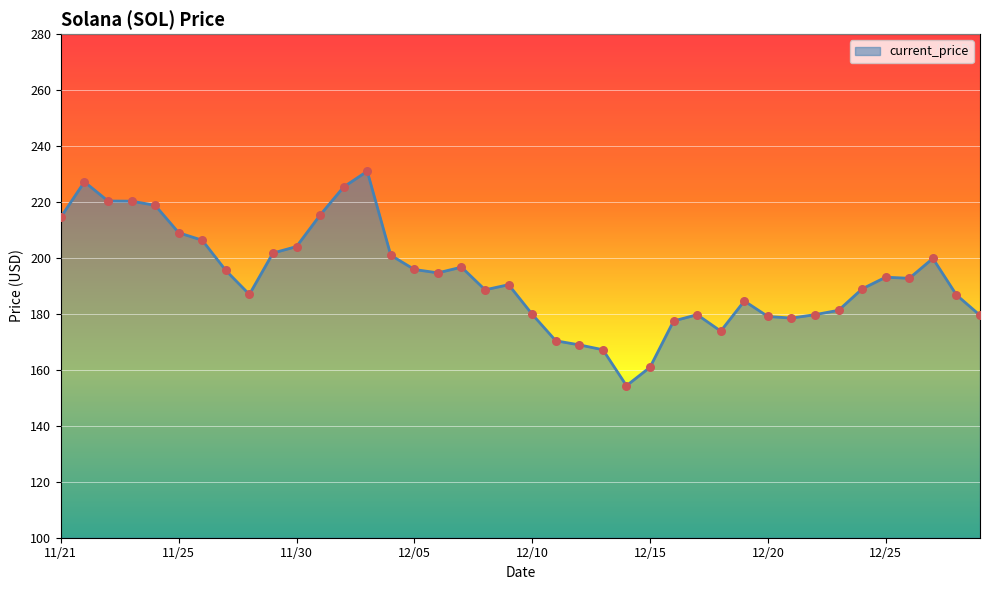

What is the difference between the maximum and minimum values?

76.7